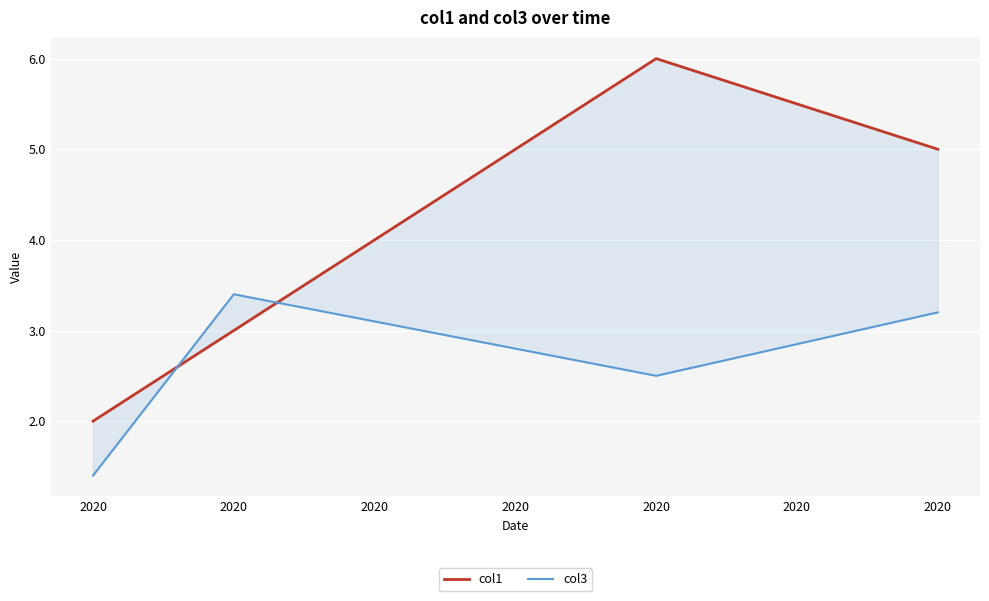

Reading right to left, transcribe all the data shown in this chart.

col1: 2020=5.0	2020=6.0	2020=3.0	2020=2.0
col3: 2020=3.2	2020=2.5	2020=3.4	2020=1.4